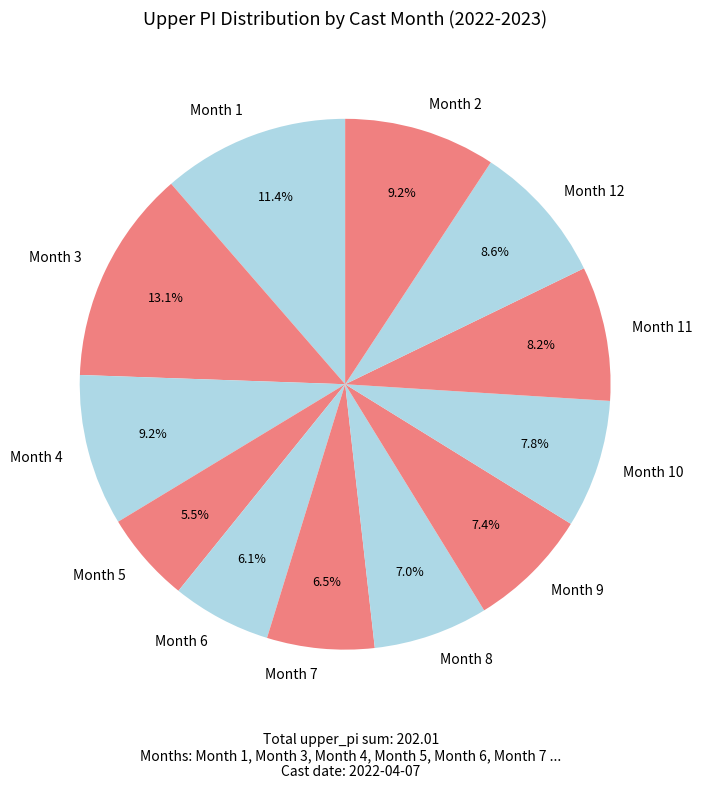

What is the smallest slice in the pie chart?

Month 5